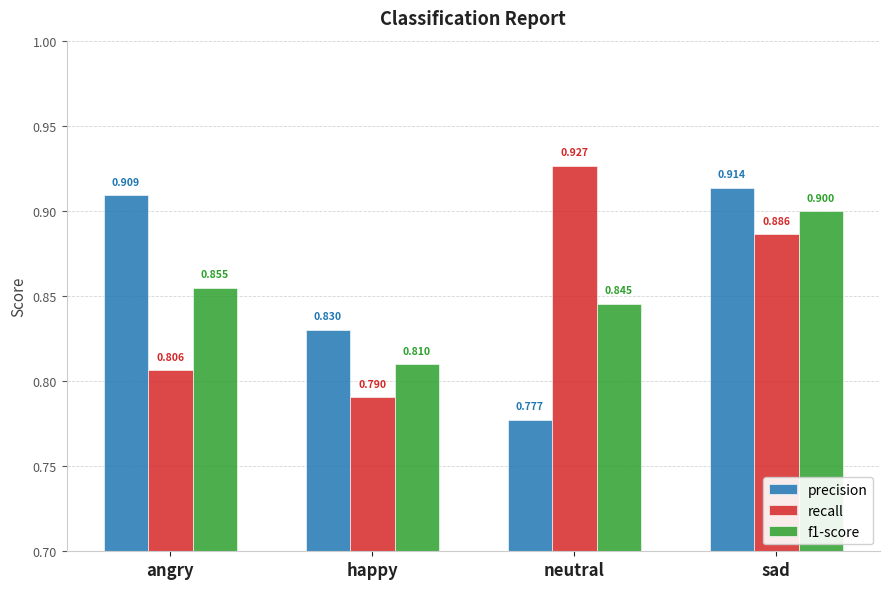

Is the value of precision at sad greater than the value of recall at sad?

Yes